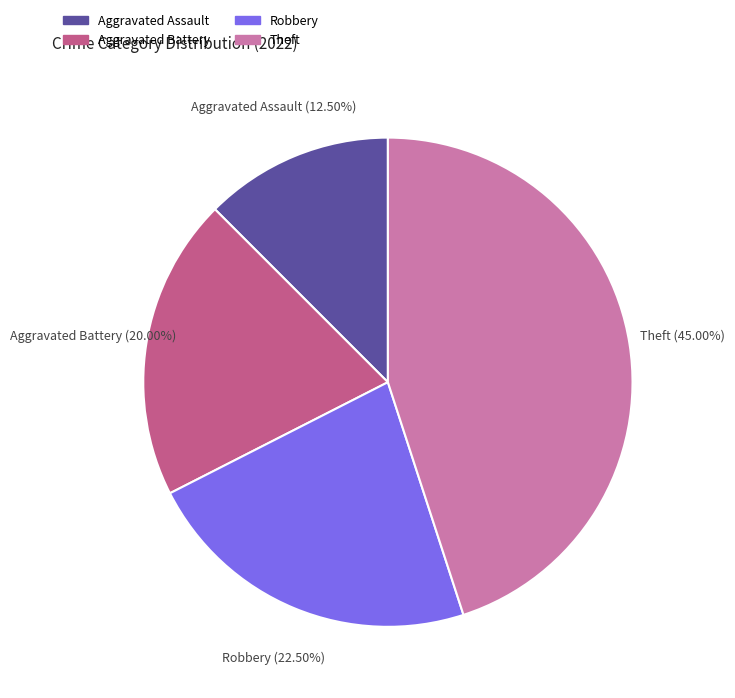

Is there a majority slice in this chart?

No